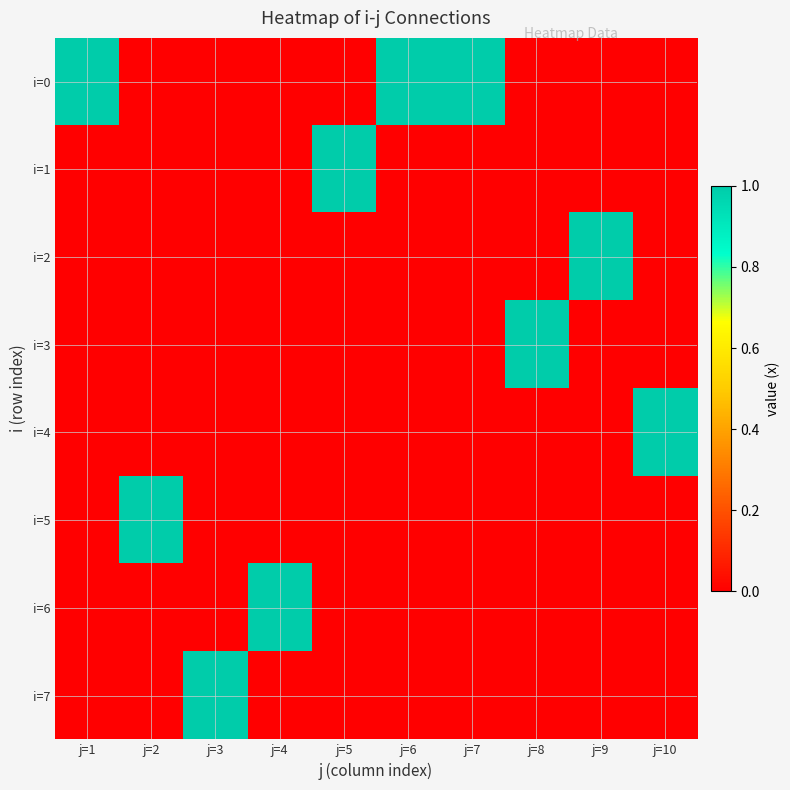

What is the maximum value shown in the chart?

1